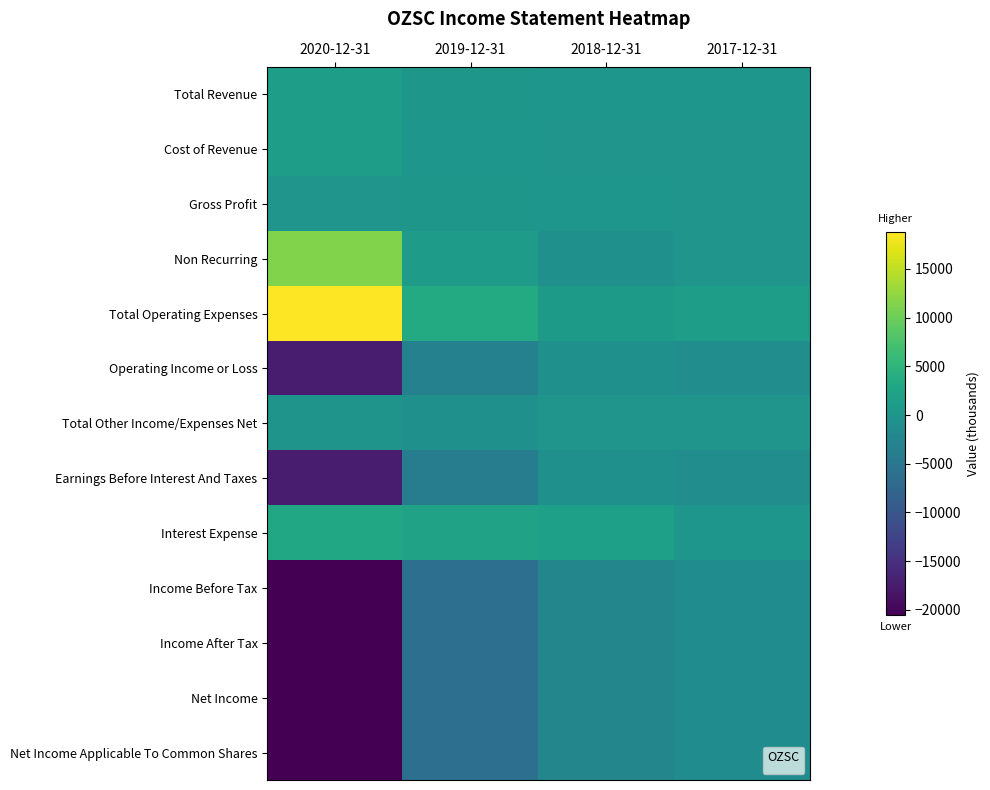

Which label corresponds to the smallest value in the chart?

2020-12-31